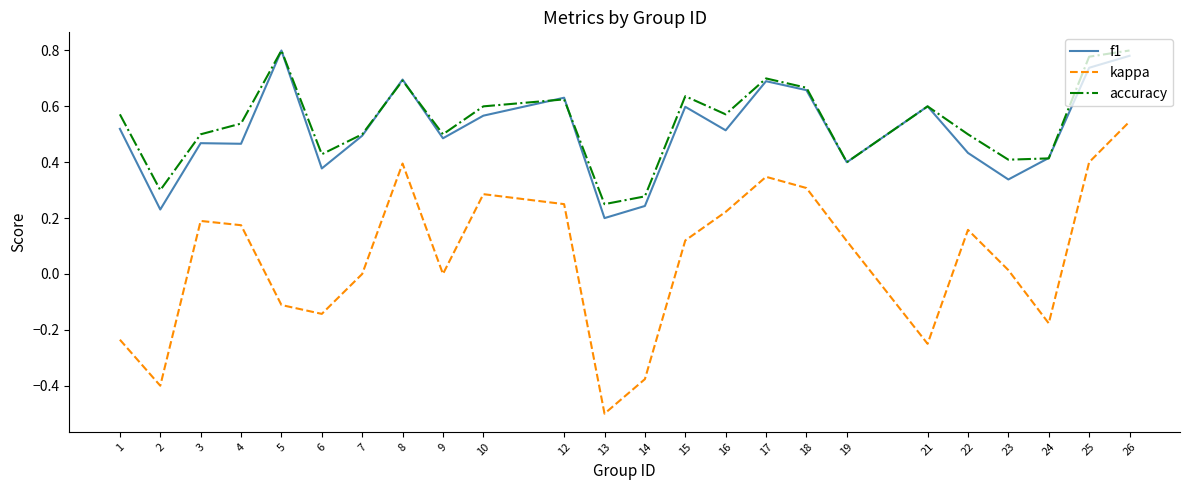

Is it true that accuracy equals 0.1 at 15?

False